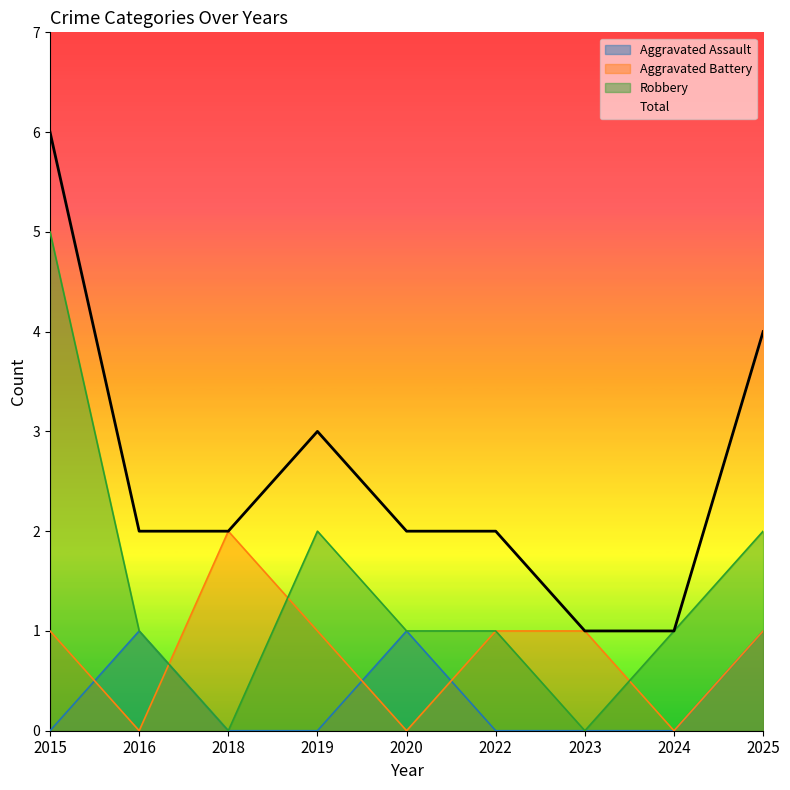

True or false: Total has a value of 2 at 2018.

True